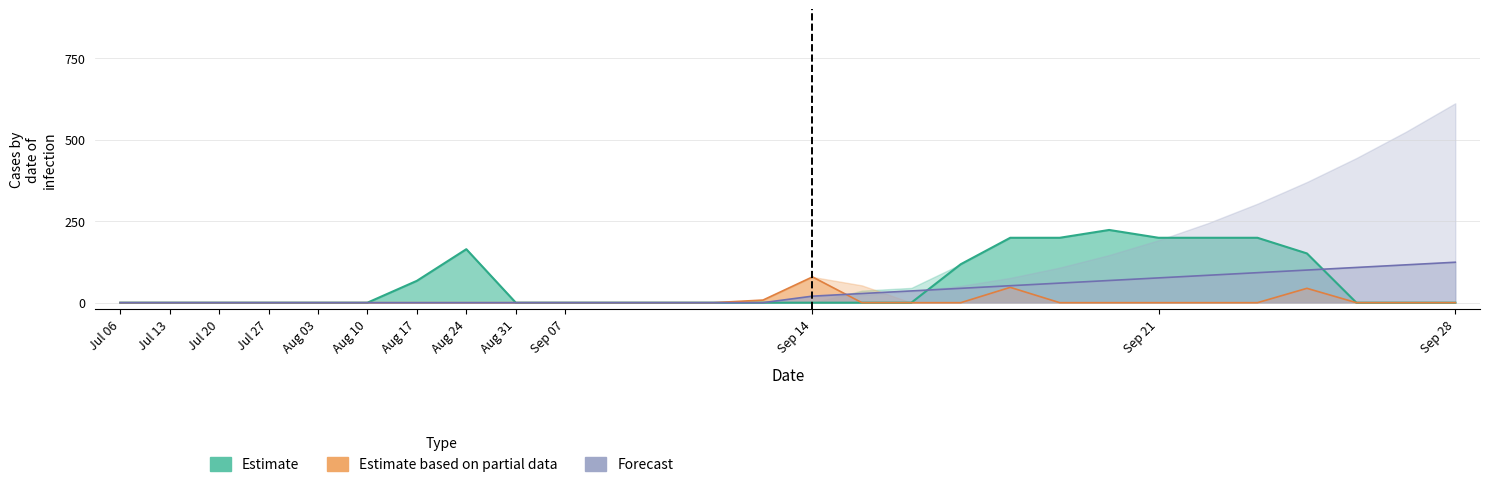

In Estimate, how many points are higher than both neighbors (excluding endpoints)?

2